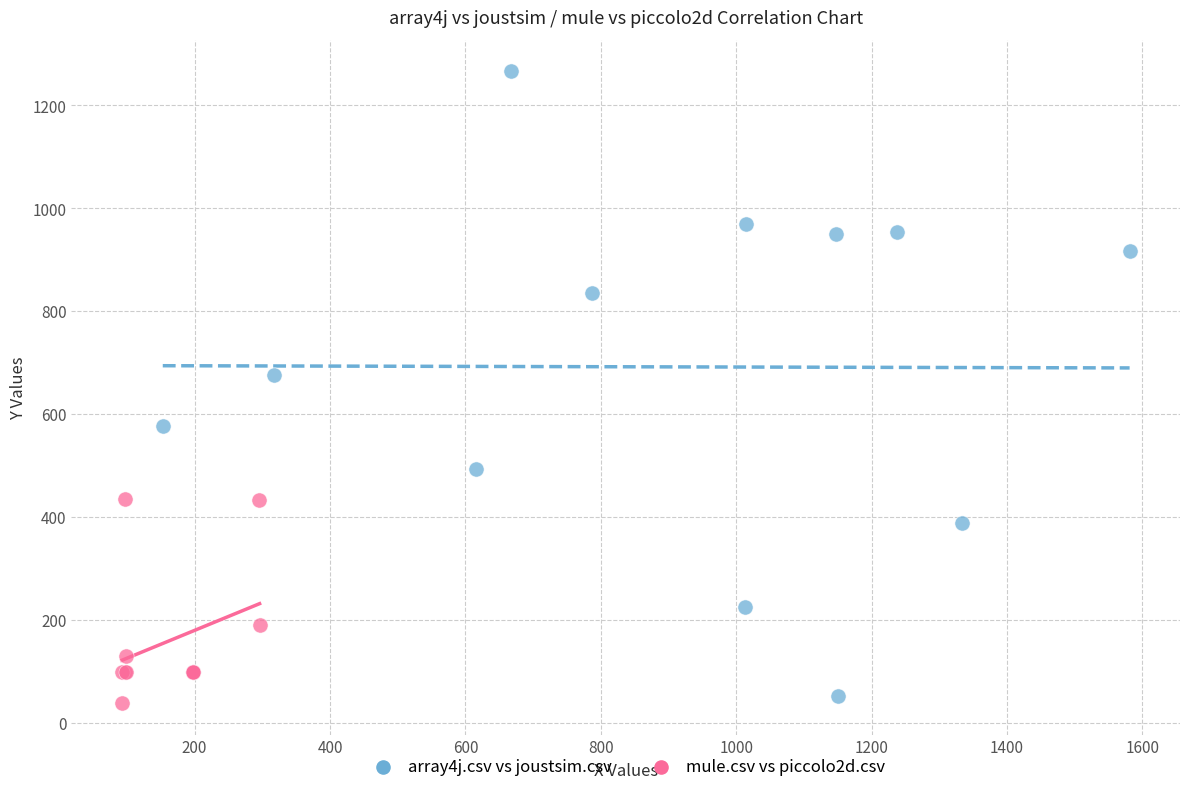

Which series contains the lowest Y value?

mule.csv vs piccolo2d.csv